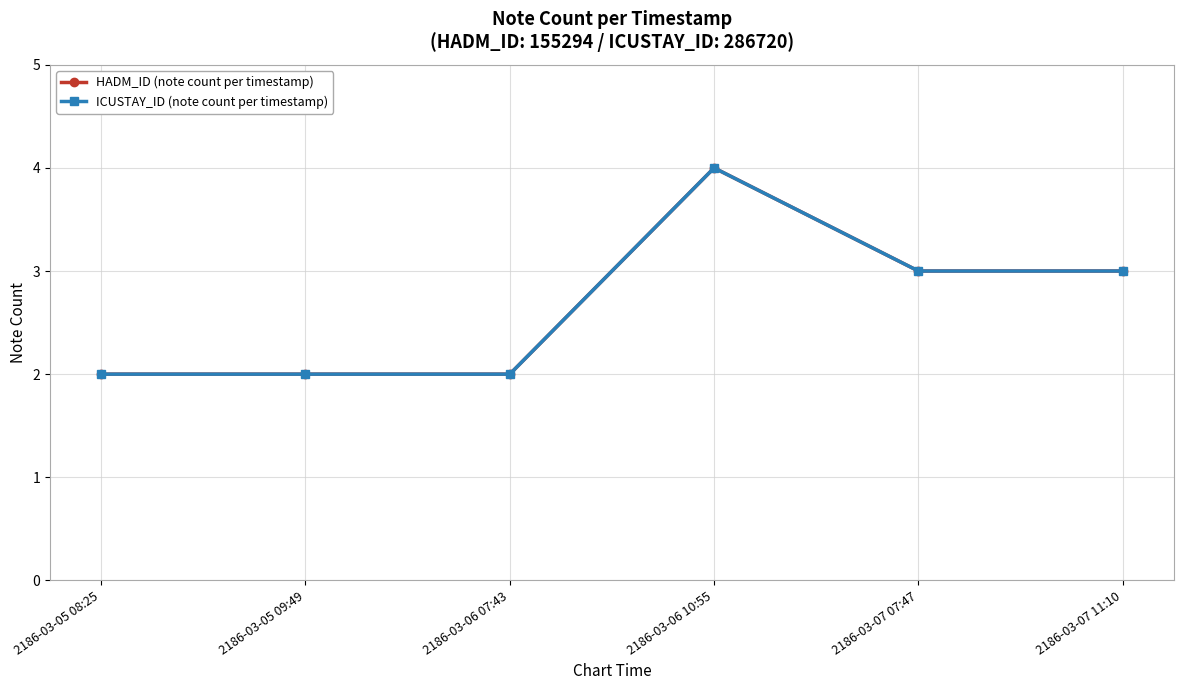

At which category does HADM_ID (note count per timestamp) reach its first local peak?

2186-03-06 10:55